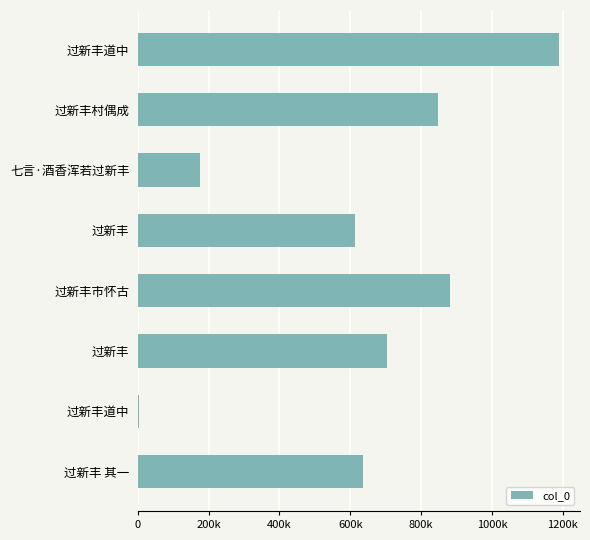

Are the bars horizontal?

Yes